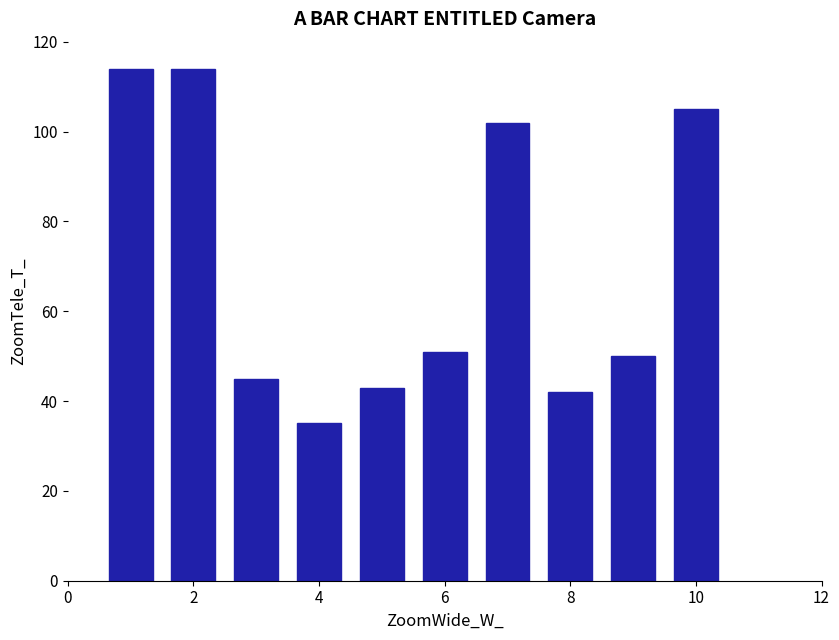

What is the smallest value displayed?

35